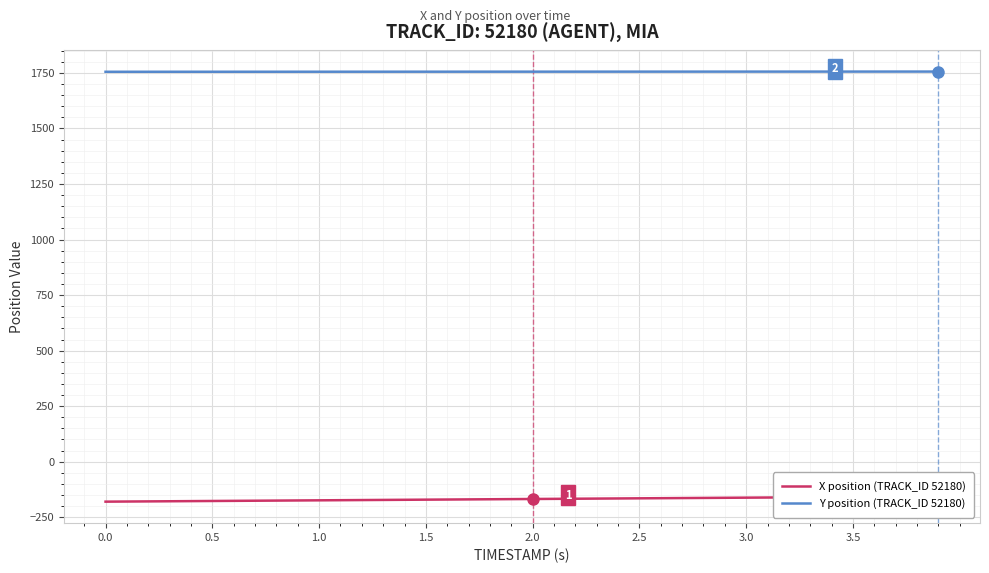

The value of Y position (TRACK_ID 52180) at 1.0 is 1755.4. True or false?

True